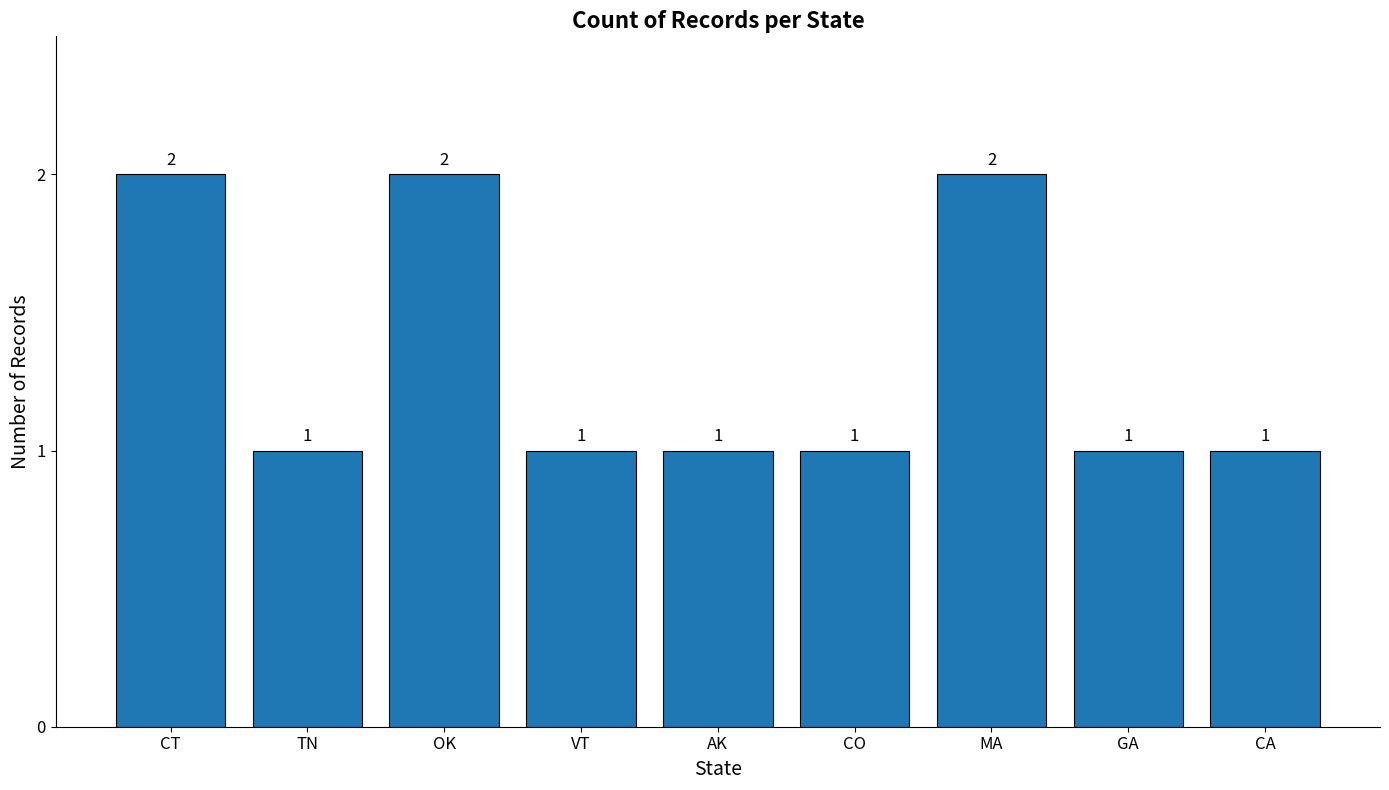

How many series are shown in this chart?

1